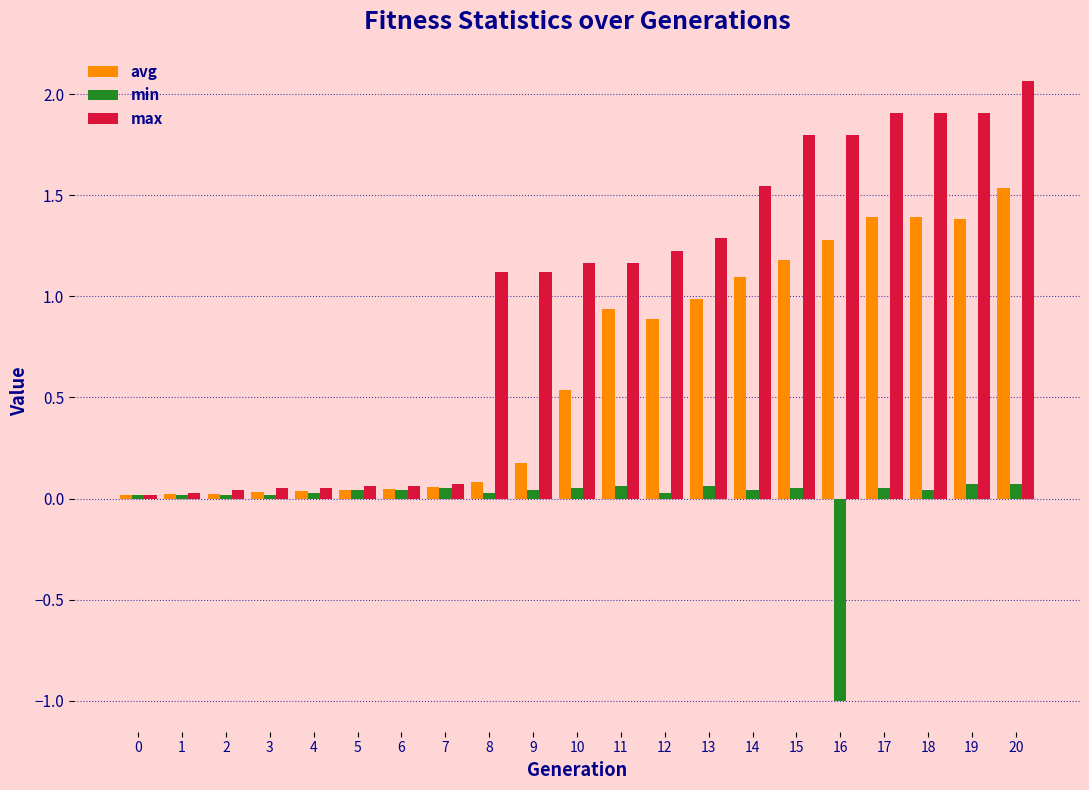

What is the sum of all avg values?

13.2